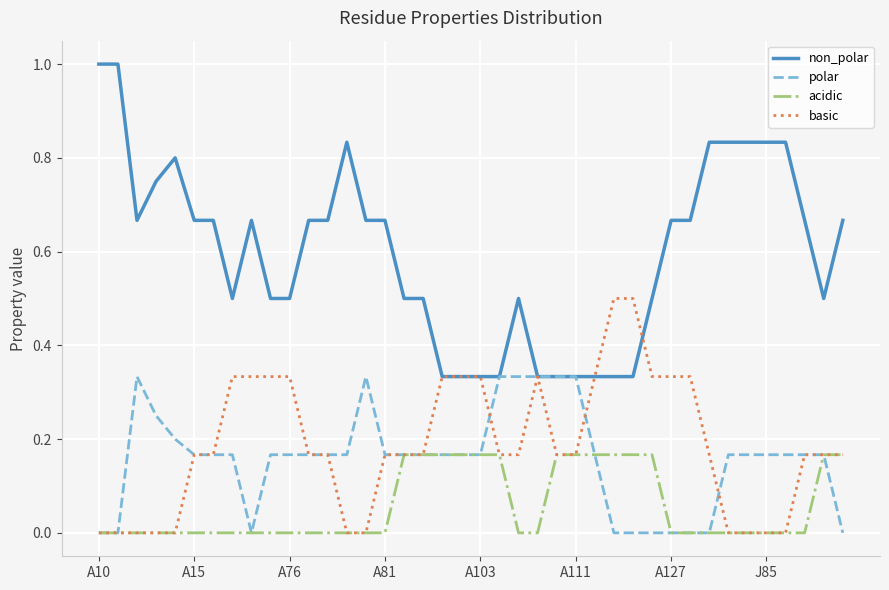

What is the maximum value shown in the chart?

1.0